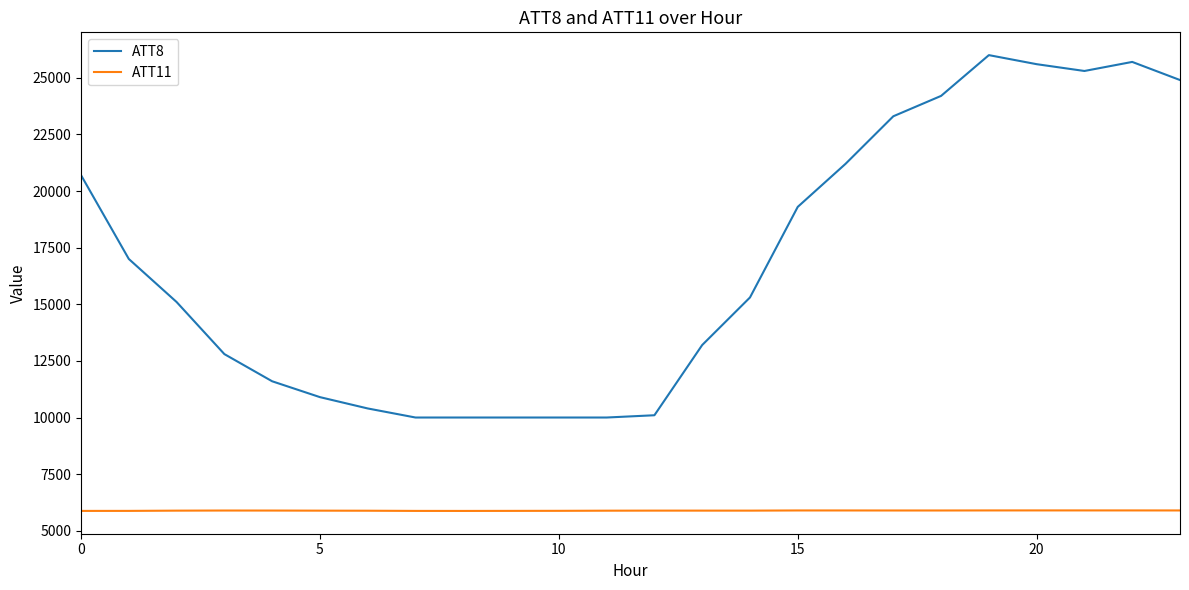

Which series has the widest spread of values?

ATT8